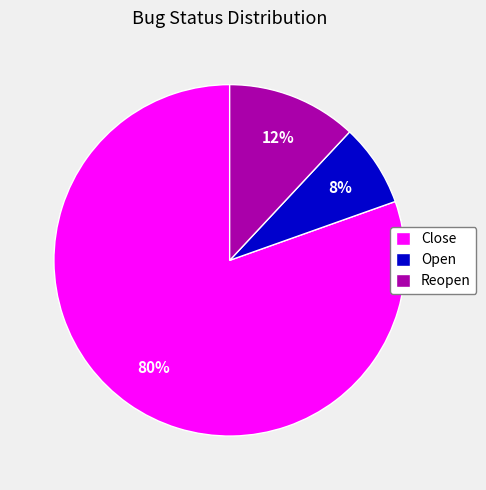

The Close slice represents 88% of the pie. True or false?

False